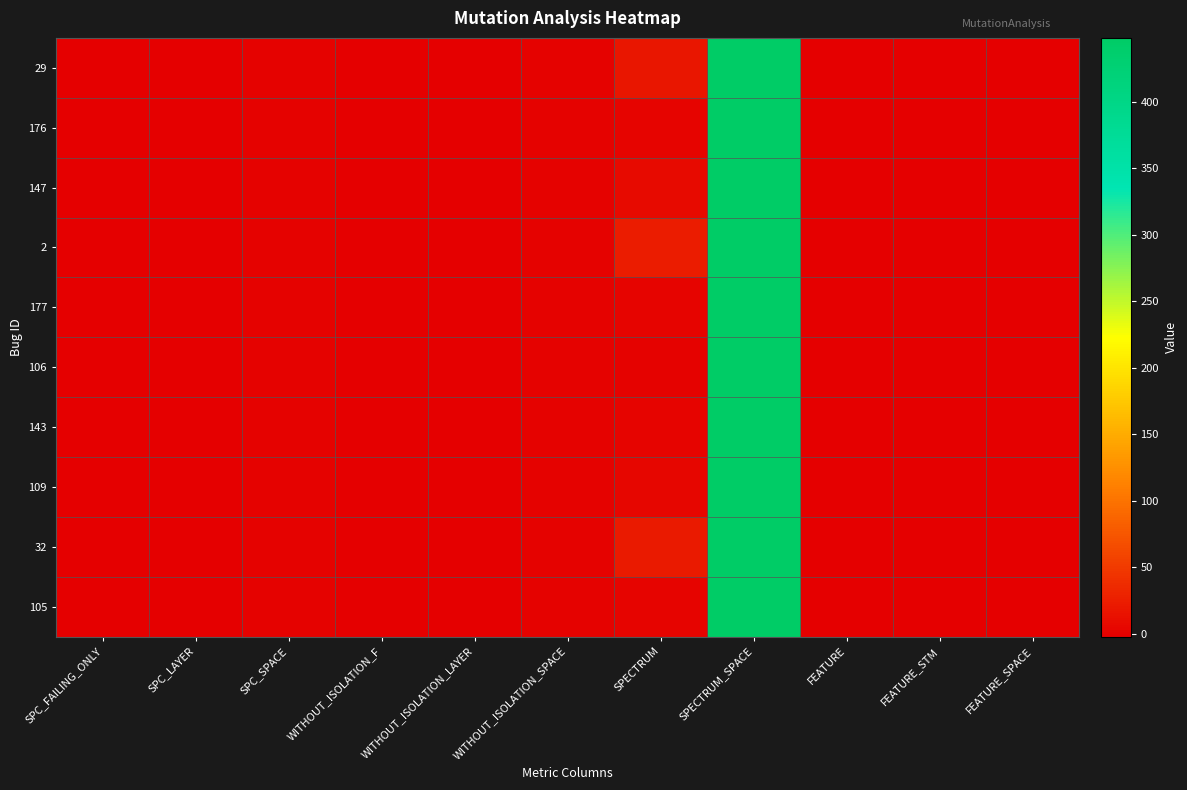

Reading right to left, extract all data points from this chart.

29: FEATURE_SPACE=-2	FEATURE_STM=-2	FEATURE=-2	SPECTRUM_SPACE=448	SPECTRUM=18	WITHOUT_ISOLATION_SPACE=0	WITHOUT_ISOLATION_LAYER=-1	WITHOUT_ISOLATION_F=-1	SPC_SPACE=0	SPC_LAYER=-1	SPC_FAILING_ONLY=-1
176: FEATURE_SPACE=-2	FEATURE_STM=-2	FEATURE=-2	SPECTRUM_SPACE=448	SPECTRUM=3	WITHOUT_ISOLATION_SPACE=0	WITHOUT_ISOLATION_LAYER=-1	WITHOUT_ISOLATION_F=-1	SPC_SPACE=0	SPC_LAYER=-1	SPC_FAILING_ONLY=-1
147: FEATURE_SPACE=-2	FEATURE_STM=-2	FEATURE=-2	SPECTRUM_SPACE=448	SPECTRUM=7	WITHOUT_ISOLATION_SPACE=0	WITHOUT_ISOLATION_LAYER=-1	WITHOUT_ISOLATION_F=-1	SPC_SPACE=0	SPC_LAYER=-1	SPC_FAILING_ONLY=-1
2: FEATURE_SPACE=-2	FEATURE_STM=-2	FEATURE=-2	SPECTRUM_SPACE=448	SPECTRUM=23	WITHOUT_ISOLATION_SPACE=0	WITHOUT_ISOLATION_LAYER=-1	WITHOUT_ISOLATION_F=-1	SPC_SPACE=0	SPC_LAYER=-1	SPC_FAILING_ONLY=-1
177: FEATURE_SPACE=-2	FEATURE_STM=-2	FEATURE=-2	SPECTRUM_SPACE=448	SPECTRUM=3	WITHOUT_ISOLATION_SPACE=0	WITHOUT_ISOLATION_LAYER=-1	WITHOUT_ISOLATION_F=-1	SPC_SPACE=0	SPC_LAYER=-1	SPC_FAILING_ONLY=-1
106: FEATURE_SPACE=-2	FEATURE_STM=-2	FEATURE=-2	SPECTRUM_SPACE=448	SPECTRUM=1	WITHOUT_ISOLATION_SPACE=0	WITHOUT_ISOLATION_LAYER=-1	WITHOUT_ISOLATION_F=-1	SPC_SPACE=0	SPC_LAYER=-1	SPC_FAILING_ONLY=-1
143: FEATURE_SPACE=-2	FEATURE_STM=-2	FEATURE=-2	SPECTRUM_SPACE=448	SPECTRUM=2	WITHOUT_ISOLATION_SPACE=0	WITHOUT_ISOLATION_LAYER=-1	WITHOUT_ISOLATION_F=-1	SPC_SPACE=0	SPC_LAYER=-1	SPC_FAILING_ONLY=-1
109: FEATURE_SPACE=-2	FEATURE_STM=-2	FEATURE=-2	SPECTRUM_SPACE=448	SPECTRUM=5	WITHOUT_ISOLATION_SPACE=0	WITHOUT_ISOLATION_LAYER=-1	WITHOUT_ISOLATION_F=-1	SPC_SPACE=0	SPC_LAYER=-1	SPC_FAILING_ONLY=-1
32: FEATURE_SPACE=-2	FEATURE_STM=-2	FEATURE=-2	SPECTRUM_SPACE=448	SPECTRUM=21	WITHOUT_ISOLATION_SPACE=0	WITHOUT_ISOLATION_LAYER=-1	WITHOUT_ISOLATION_F=-1	SPC_SPACE=0	SPC_LAYER=-1	SPC_FAILING_ONLY=-1
105: FEATURE_SPACE=-2	FEATURE_STM=-2	FEATURE=-2	SPECTRUM_SPACE=448	SPECTRUM=3	WITHOUT_ISOLATION_SPACE=0	WITHOUT_ISOLATION_LAYER=-1	WITHOUT_ISOLATION_F=-1	SPC_SPACE=0	SPC_LAYER=-1	SPC_FAILING_ONLY=-1